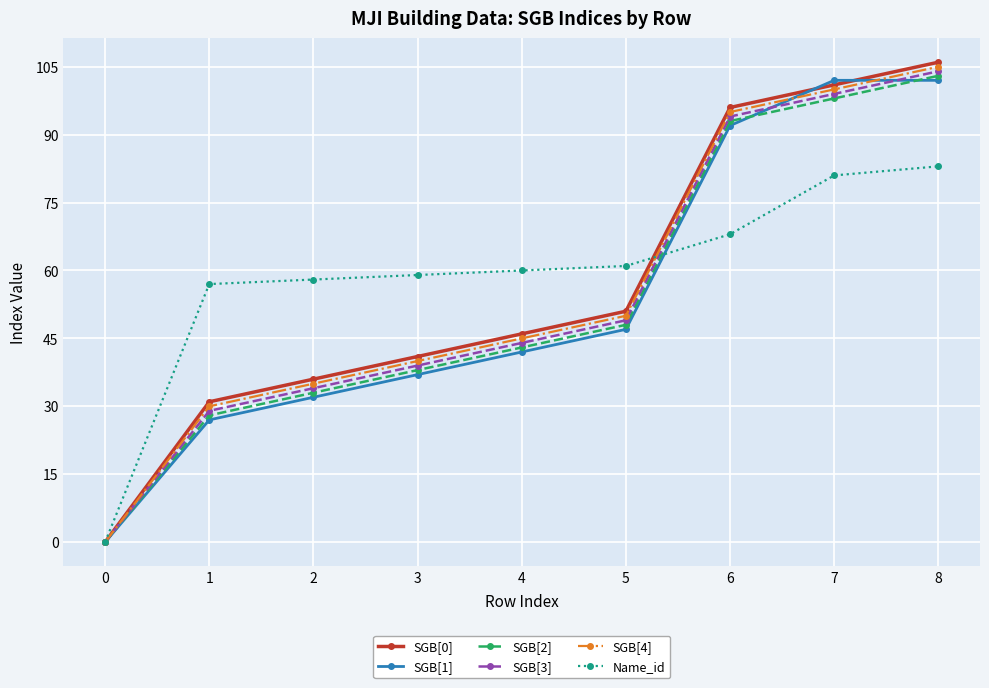

The value of Name_id at 5 is 61. True or false?

True